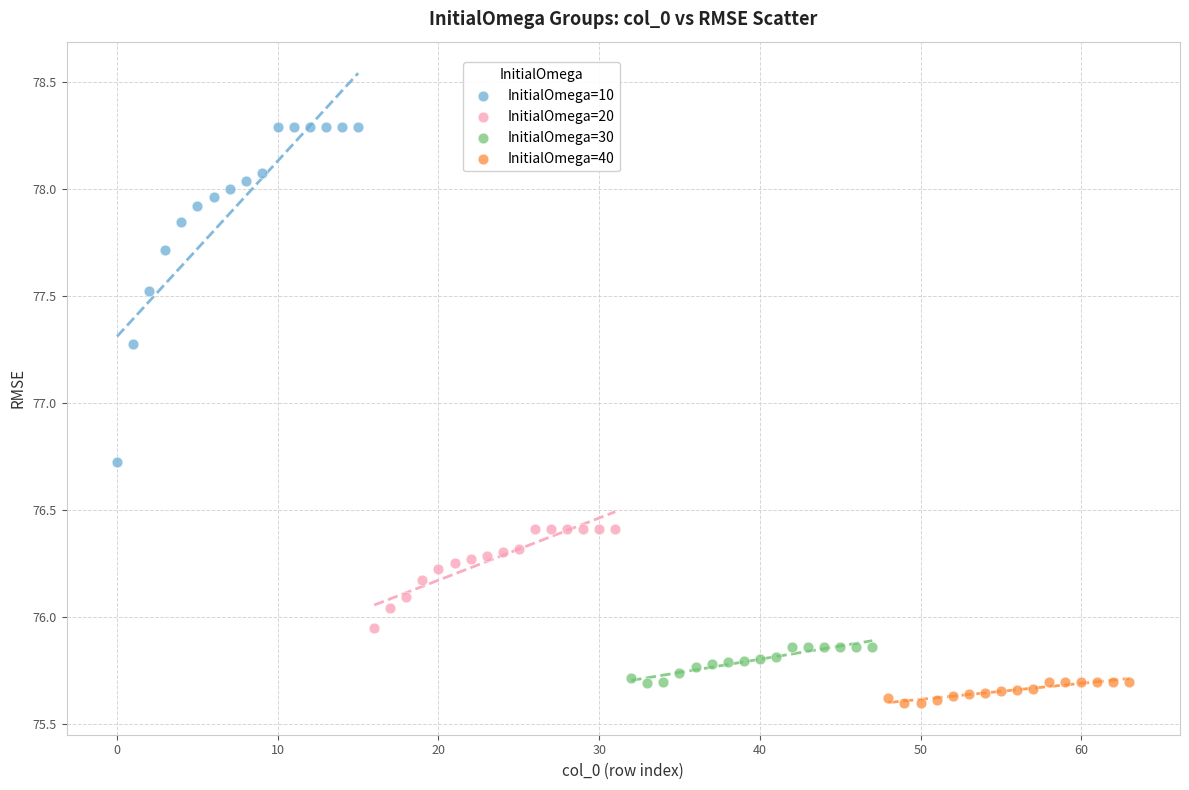

Which series contains the lowest Y value?

InitialOmega=40